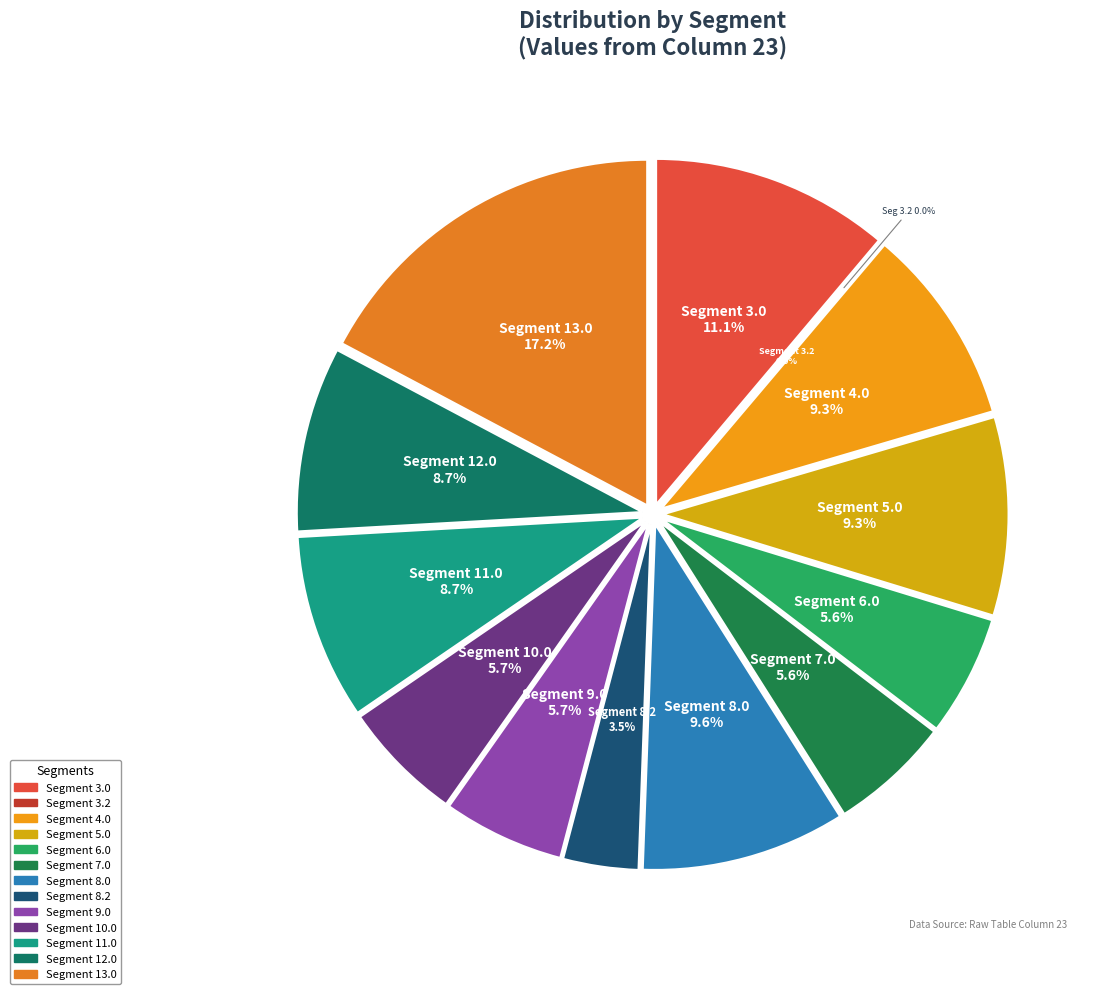

Combined, do 6.0 and 11.0 account for over 50%?

No